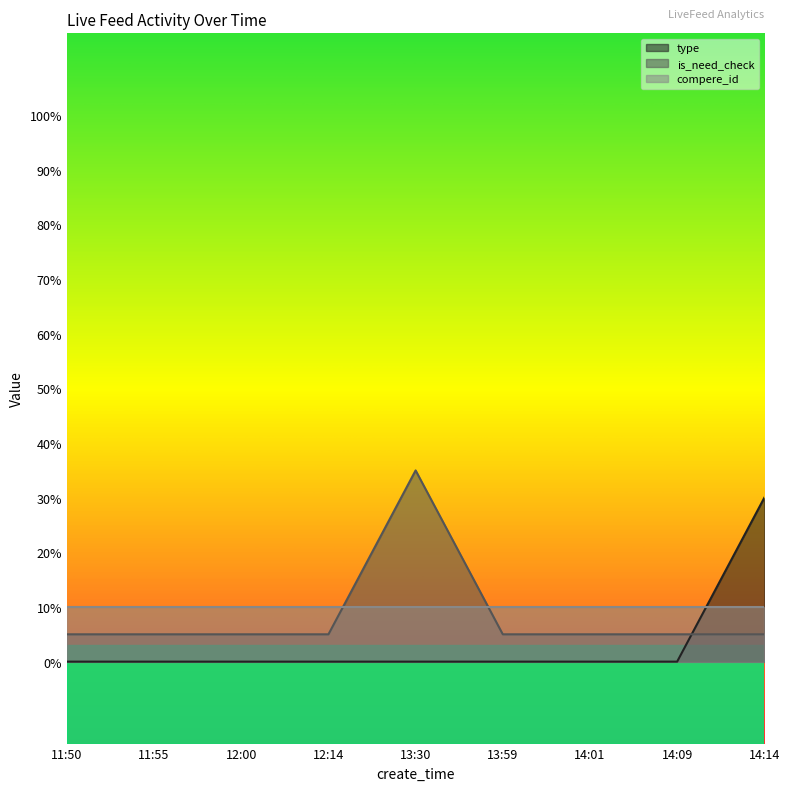

At which label is is_need_check closest to 0?

11:50